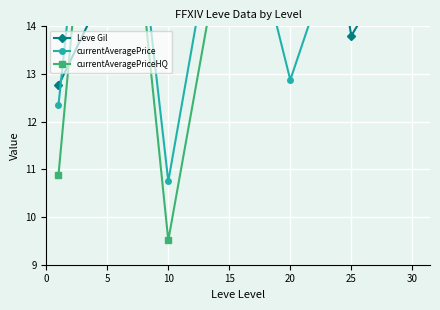

Between which two adjacent categories do currentAveragePrice and currentAveragePriceHQ first intersect?

15 and 20